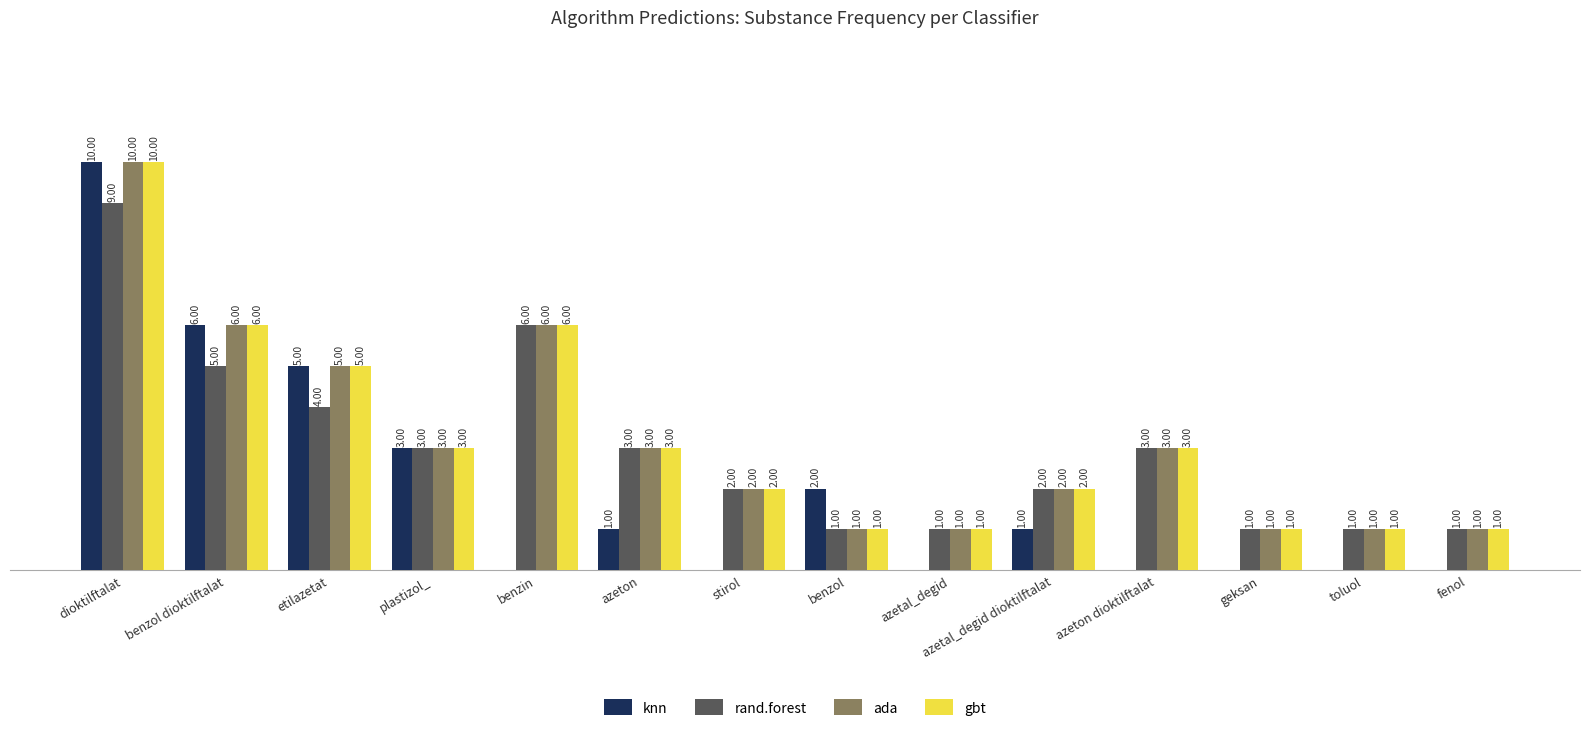

Which category has the highest value in the gbt series?

dioktilftalat